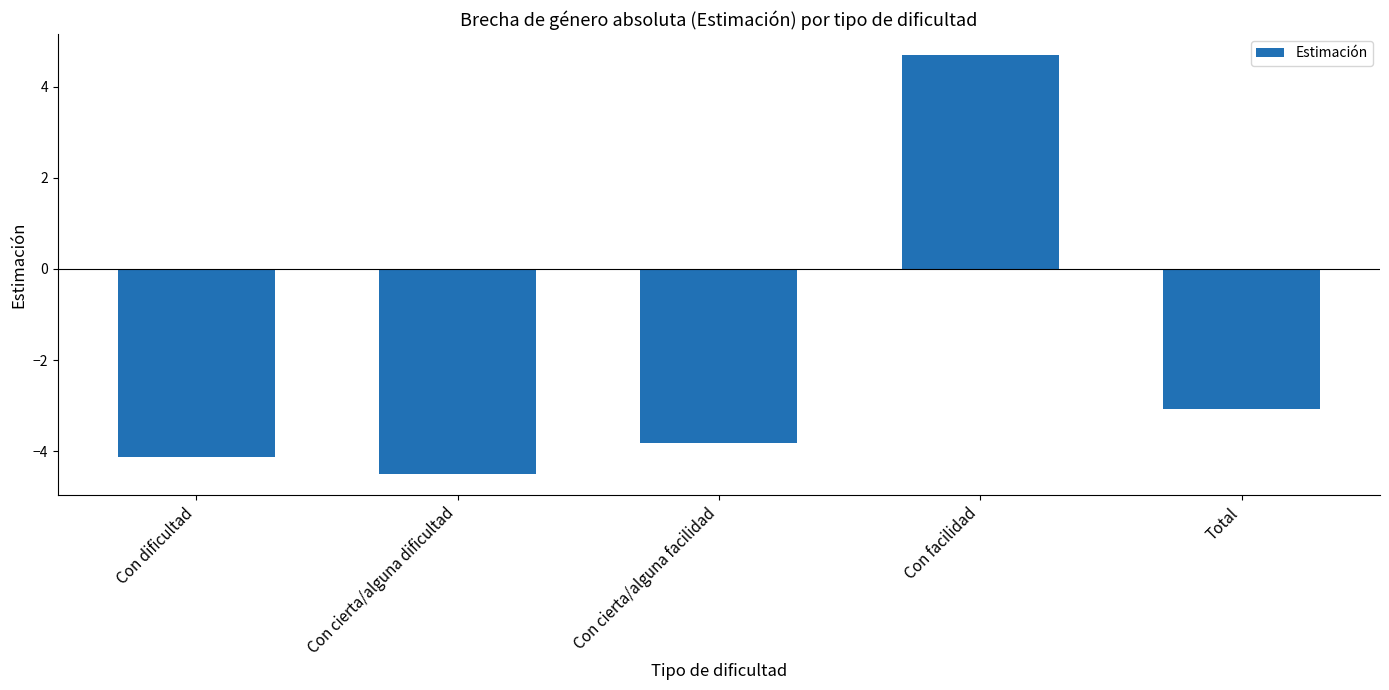

List the labels in order of value, smallest first.

Con cierta/alguna dificultad, Con dificultad, Con cierta/alguna facilidad, Total, Con facilidad